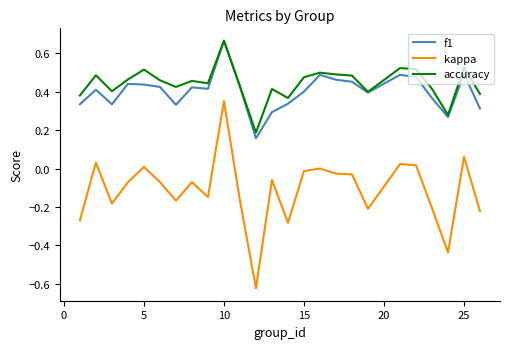

In f1, how many points are lower than both neighbors (excluding endpoints)?

6